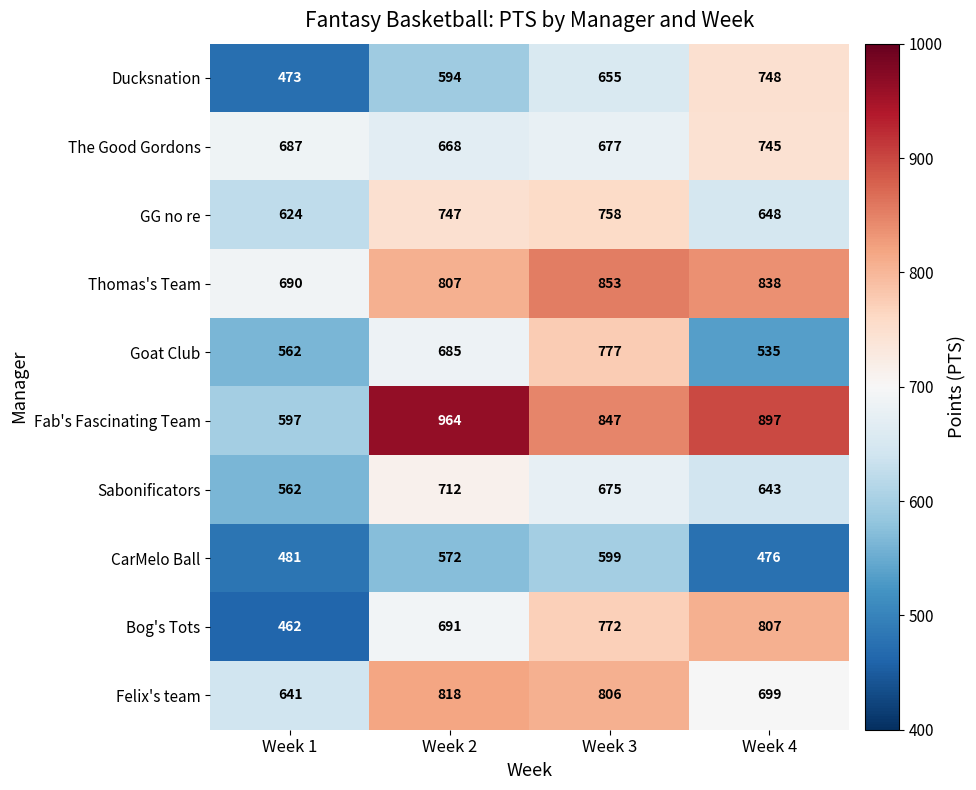

What is the maximum value for Sabonificators?

712